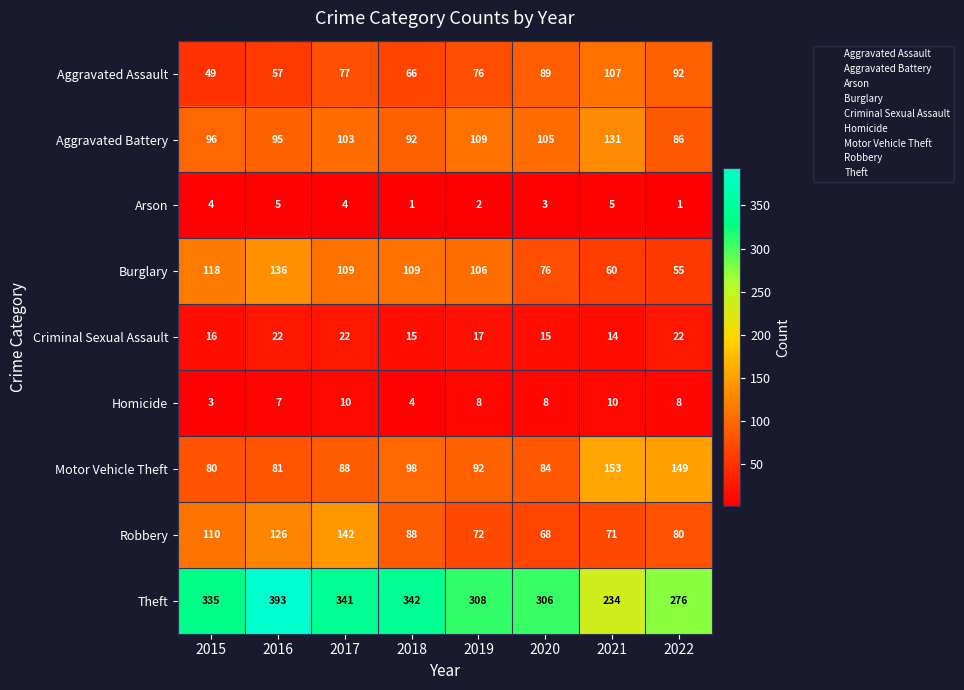

What is the spread (max minus min) of values at 2015?

332